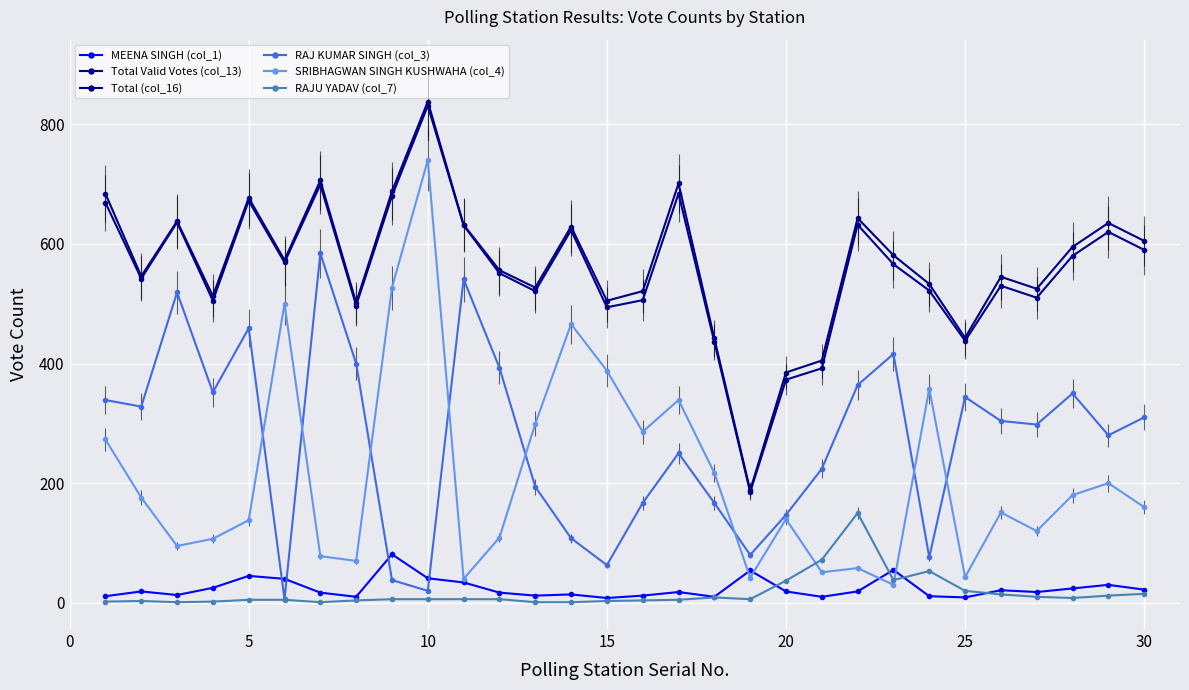

True or false: RAJU YADAV (col_7) and Total (col_16) cross at least once.

False